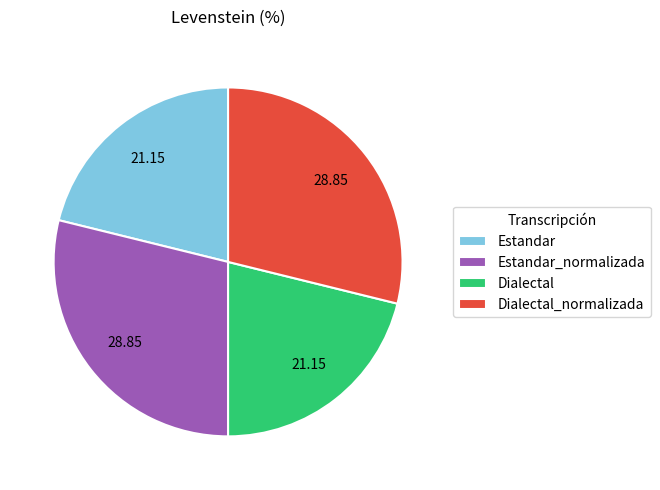

Is there any slice that represents more than half of the pie?

No